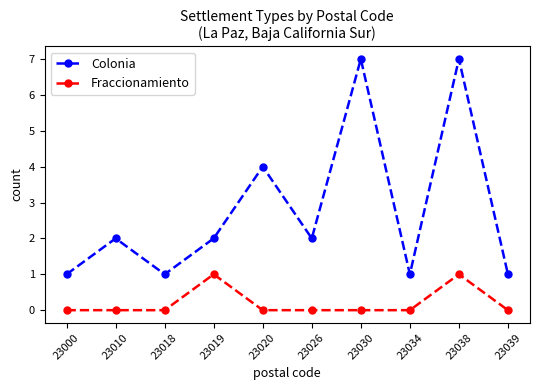

How many categories are shown in the chart?

10